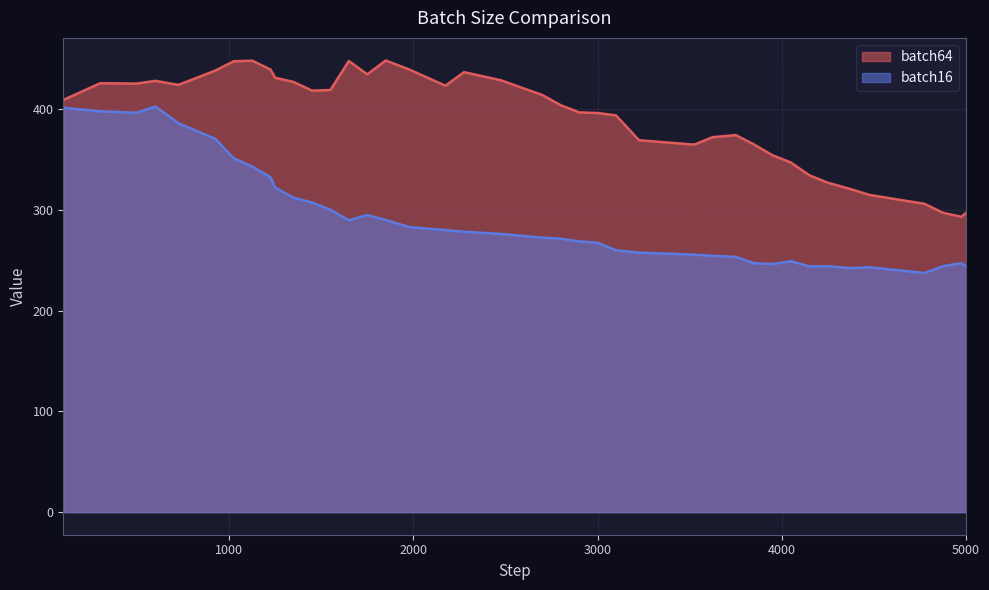

What is the sum of the batch16 values at 3950 and 3000?

513.9